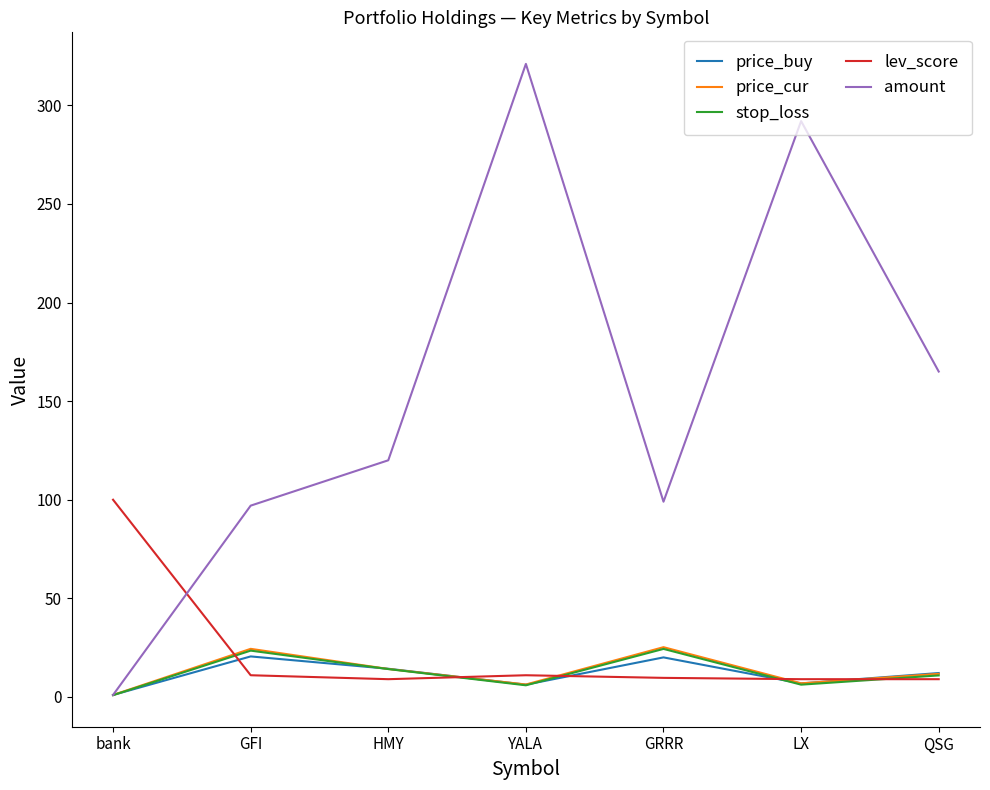

Is it true that lev_score equals 11.0 at GFI?

True